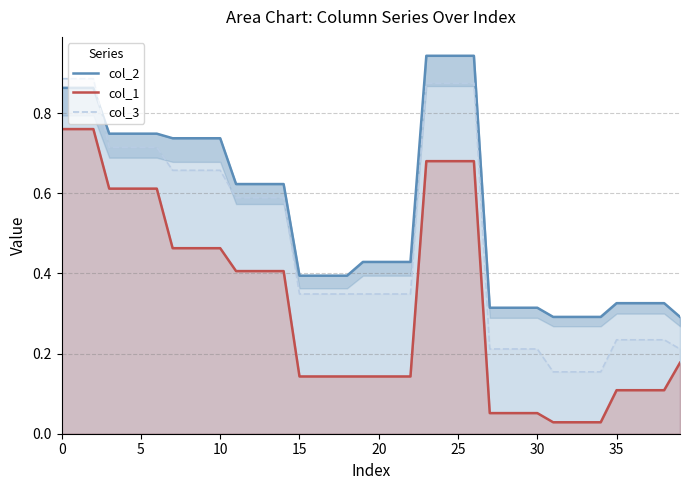

What is the difference between the second highest and second lowest values in the col_2 series?

0.7